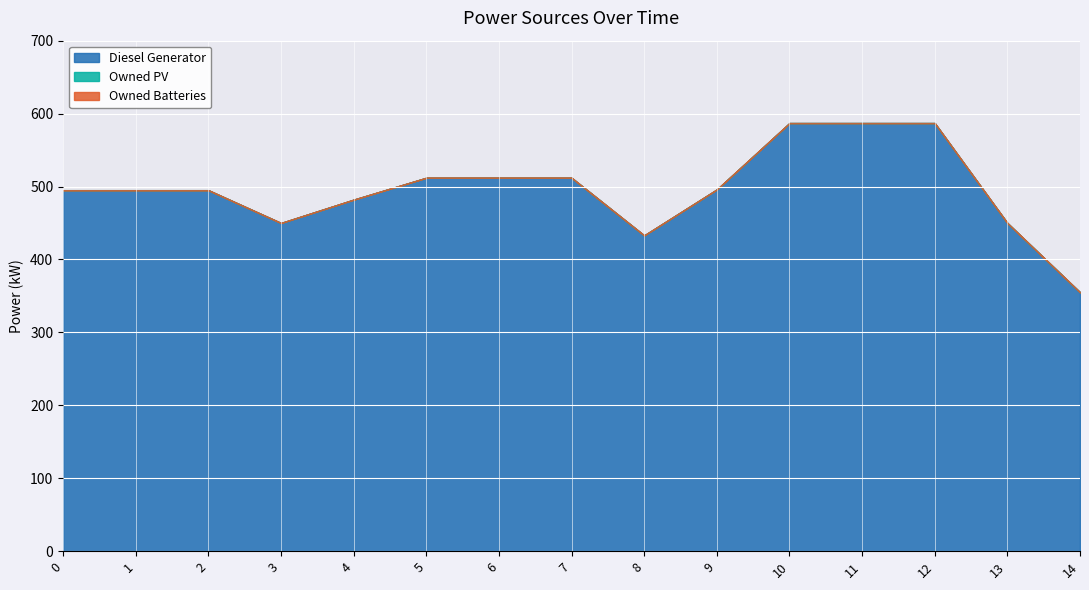

Reading left to right, list all the values displayed in this chart.

Diesel Generator: 0=495	1=495	2=495	3=450	4=482	5=512	6=512	7=512	8=433	9=496	10=587	11=587	12=587	13=450	14=355
Owned PV: 0=0	1=0	2=0	3=0	4=0	5=0	6=0	7=0	8=0	9=0	10=0	11=0	12=0	13=0	14=0
Owned Batteries: 0=0	1=0	2=0	3=0	4=0	5=0	6=0	7=0	8=0	9=0	10=0	11=0	12=0	13=0	14=0